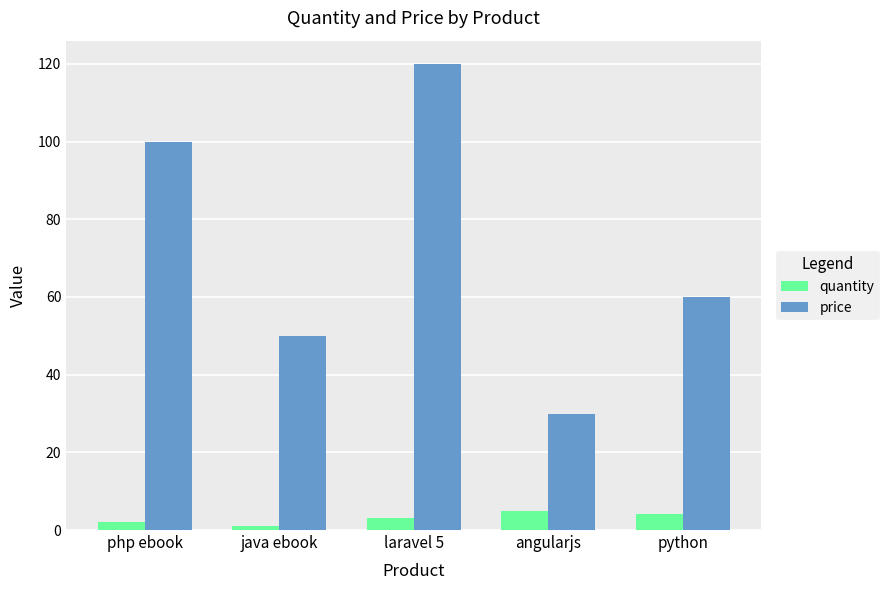

What is the difference between the highest and lowest values at php ebook?

98